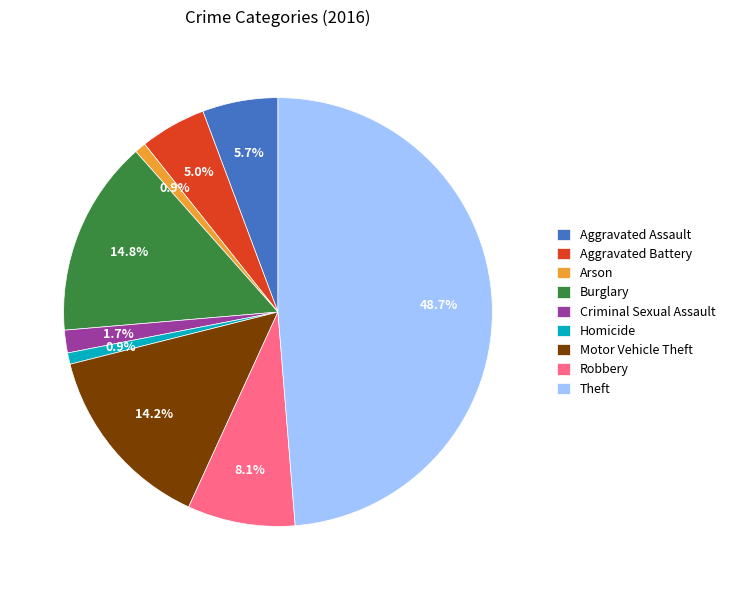

To the nearest percent, what is the difference between the largest and smallest slice percentages?

48%